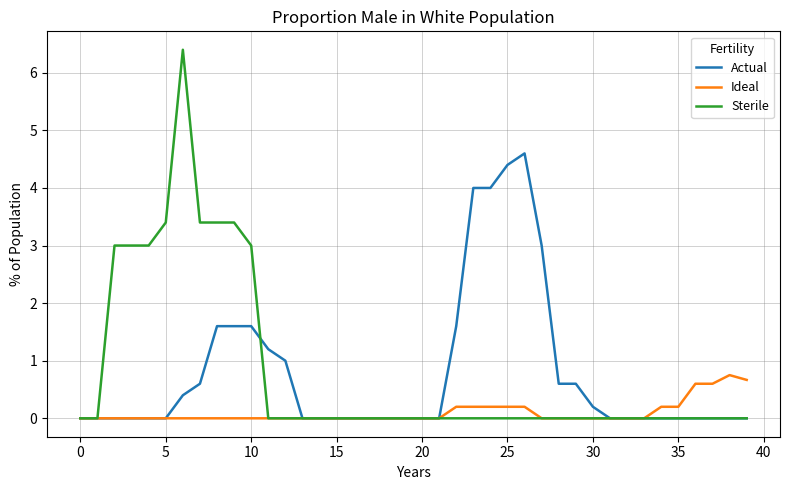

What is the greatest value displayed?

6.4